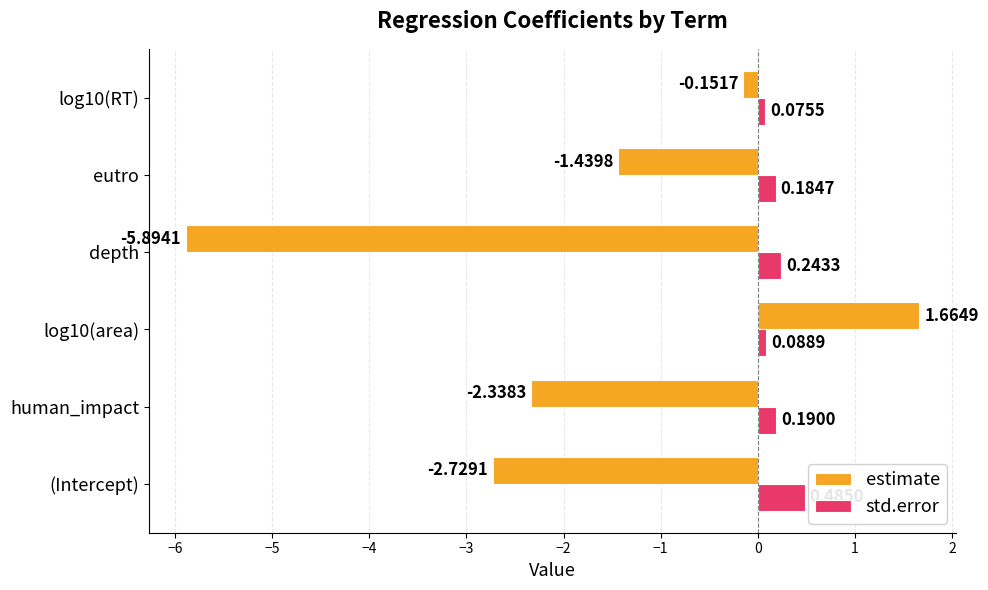

Which series has the widest spread of values?

estimate